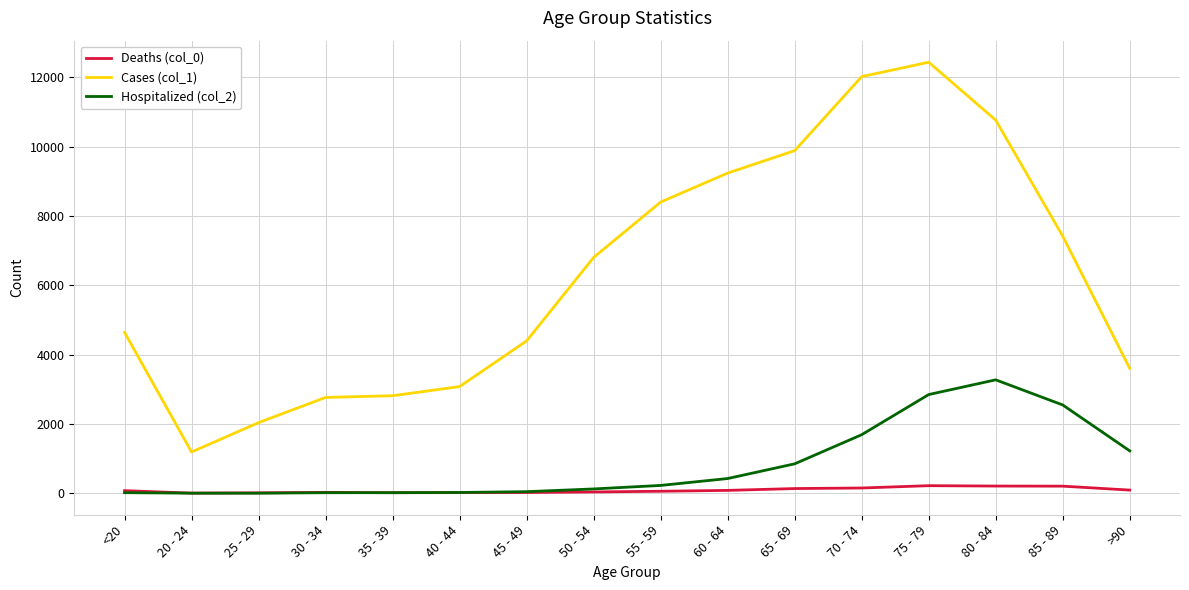

Is it true that Cases (col_1) equals 12434 at 75 - 79?

True